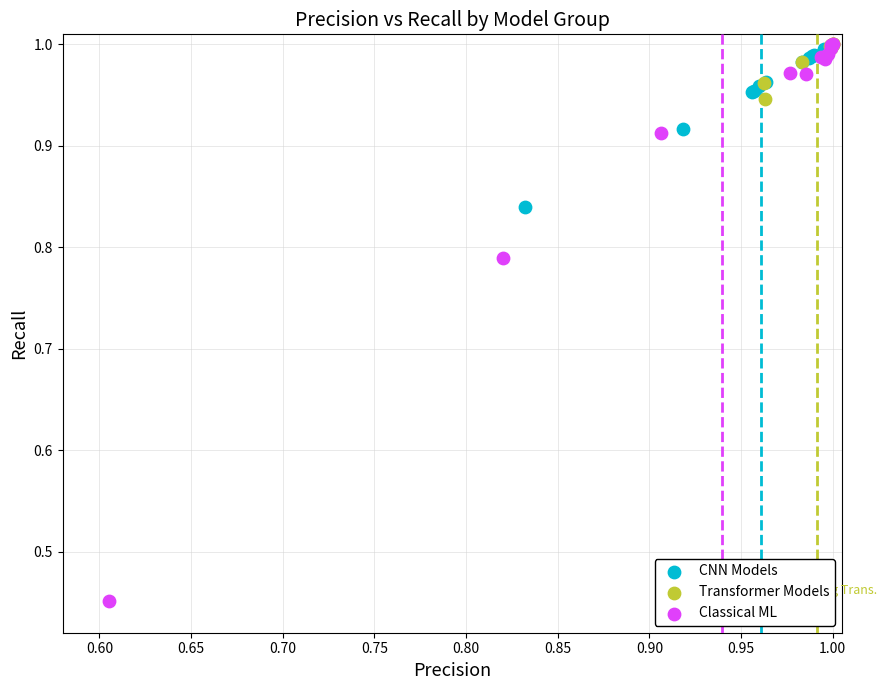

Which series contains the lowest Y value?

Classical ML